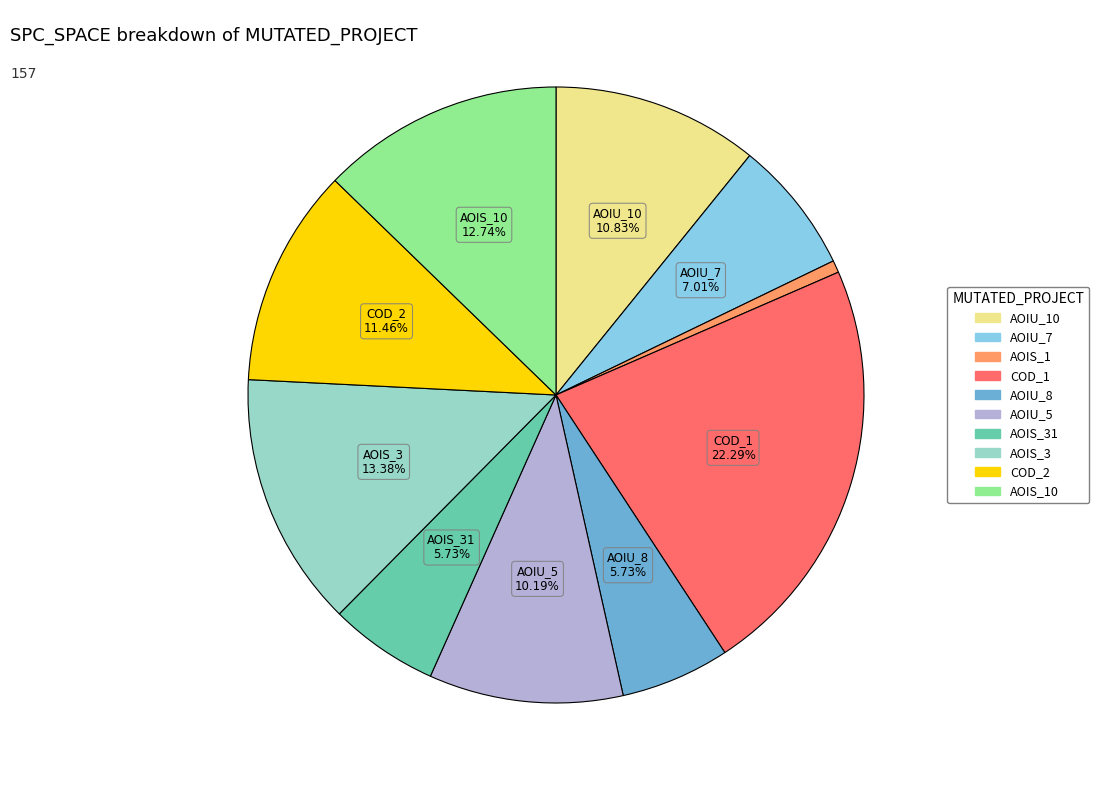

How many slices are in this pie chart?

10